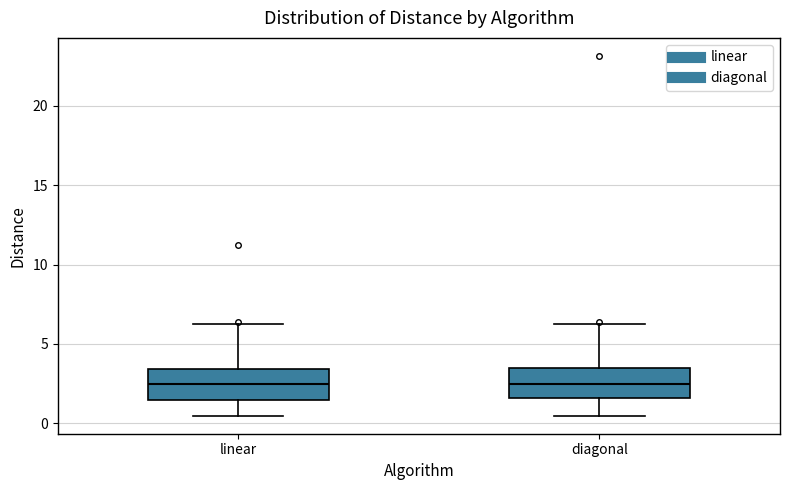

Where does the upper whisker of the box for linear end on the y-axis? The values are not printed on the chart, so give them approximately, as read against the axis.

6.0